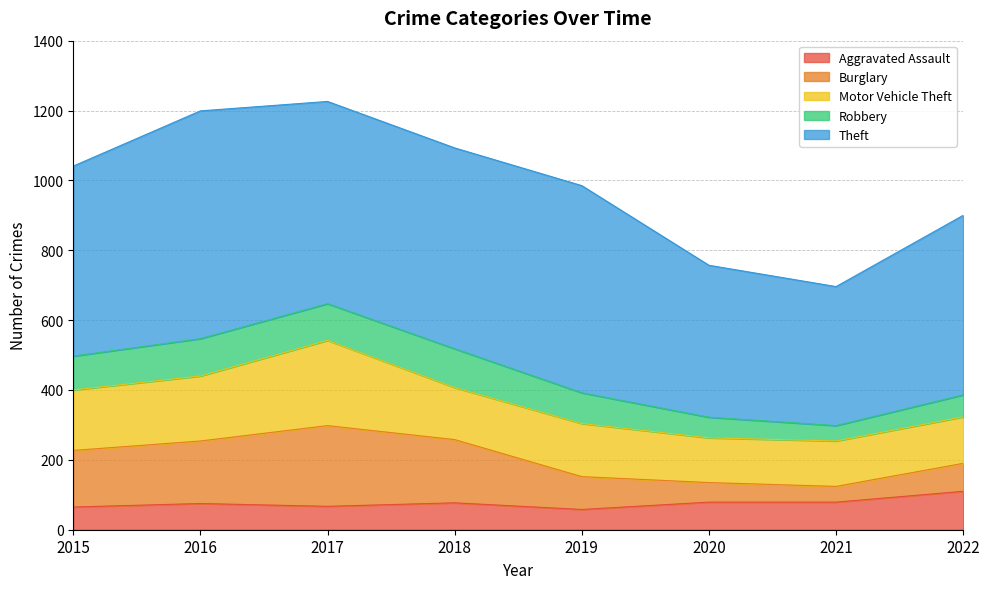

Does the chart have visible grid lines?

Yes